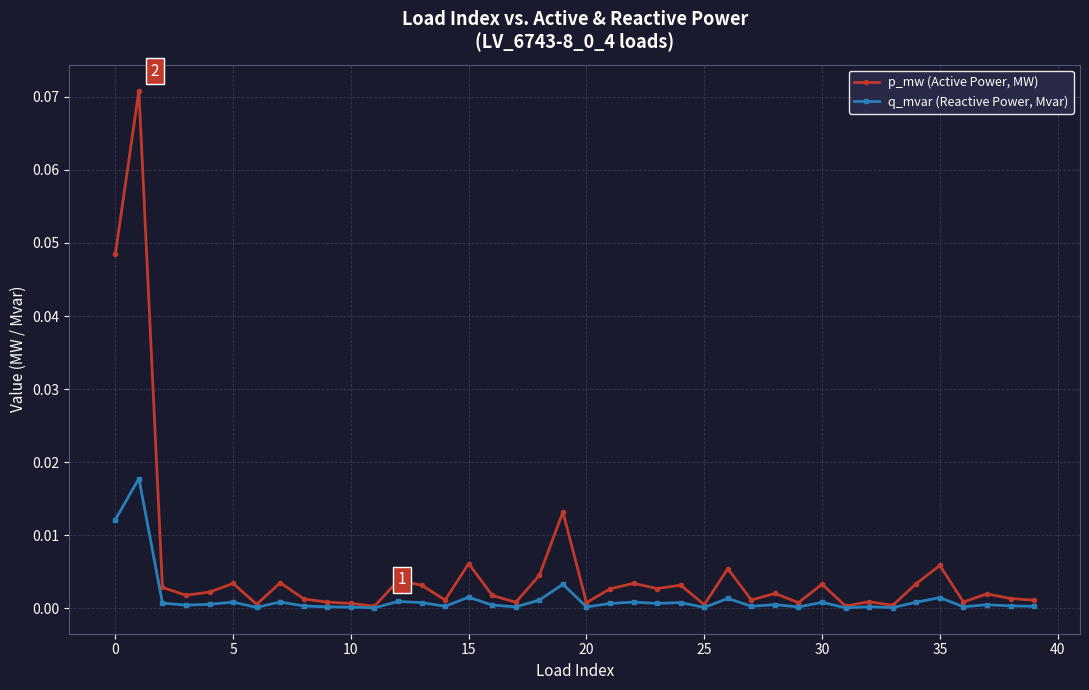

How many data points does each series have?

40